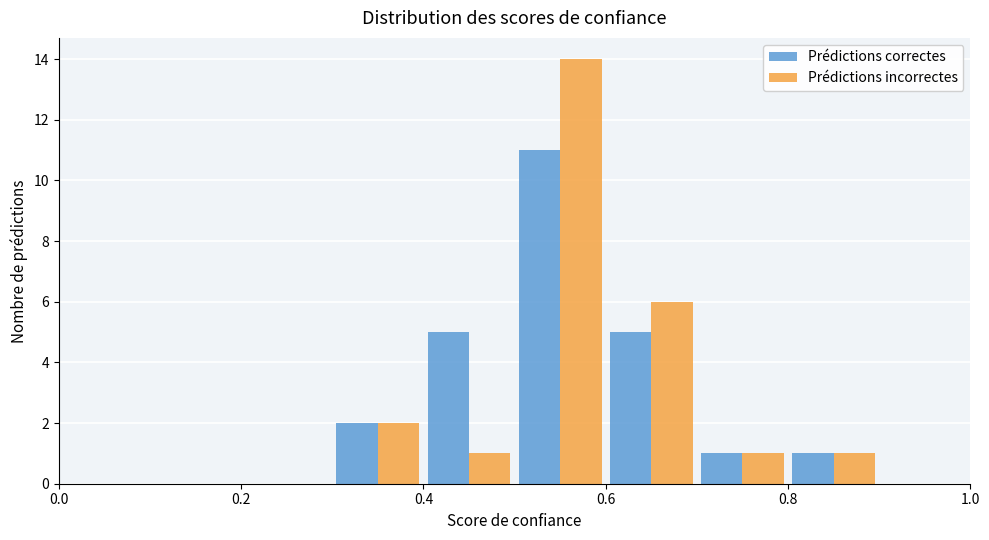

Reading left to right, transcribe this chart: for each range on the x-axis, give the height of each series' bar. The values are not printed on the chart, so give them approximately, as read against the axis.

0.0 to 0.1: Prédictions correctes=0	Prédictions incorrectes=0
0.1 to 0.2: Prédictions correctes=0	Prédictions incorrectes=0
0.2 to 0.3: Prédictions correctes=0	Prédictions incorrectes=0
0.3 to 0.4: Prédictions correctes=2	Prédictions incorrectes=2
0.4 to 0.5: Prédictions correctes=5	Prédictions incorrectes=1
0.5 to 0.6: Prédictions correctes=11	Prédictions incorrectes=14
0.6 to 0.7: Prédictions correctes=5	Prédictions incorrectes=6
0.7 to 0.8: Prédictions correctes=1	Prédictions incorrectes=1
0.8 to 0.9: Prédictions correctes=1	Prédictions incorrectes=1
0.9 to 1.0: Prédictions correctes=0	Prédictions incorrectes=0